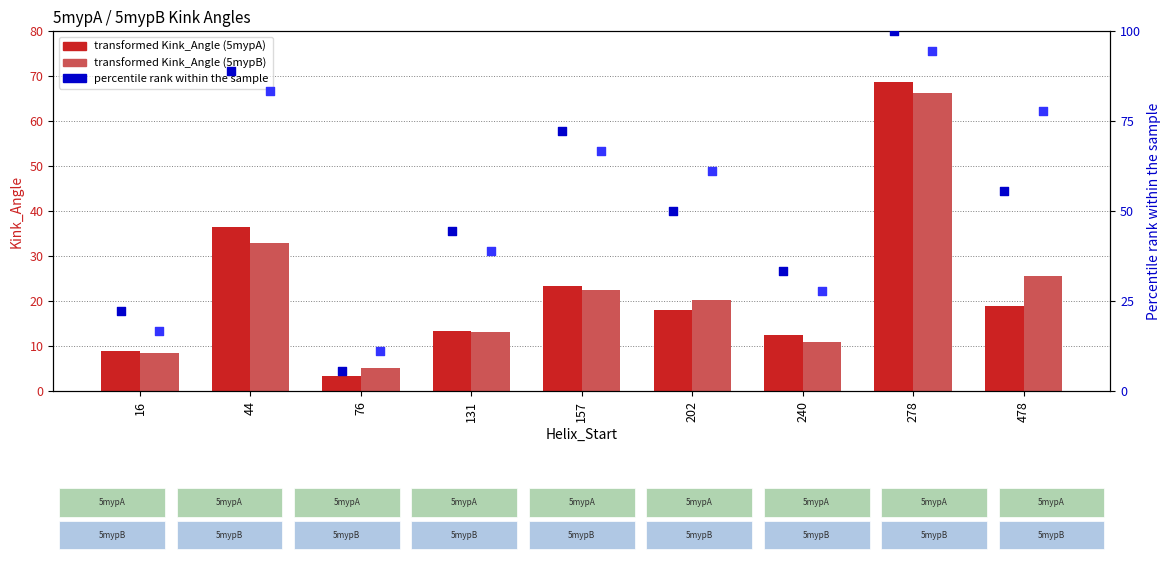

Which series has the largest total across all categories?

5mypB (Percentile)